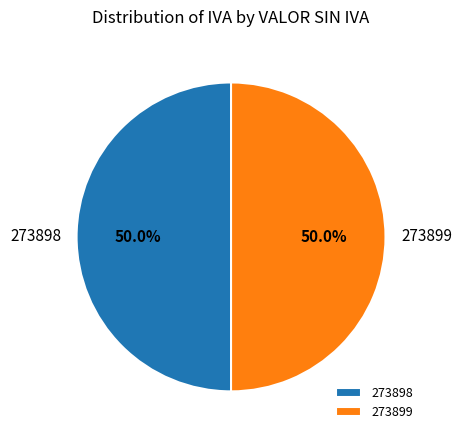

The 273898 slice represents 50% of the pie. True or false?

True